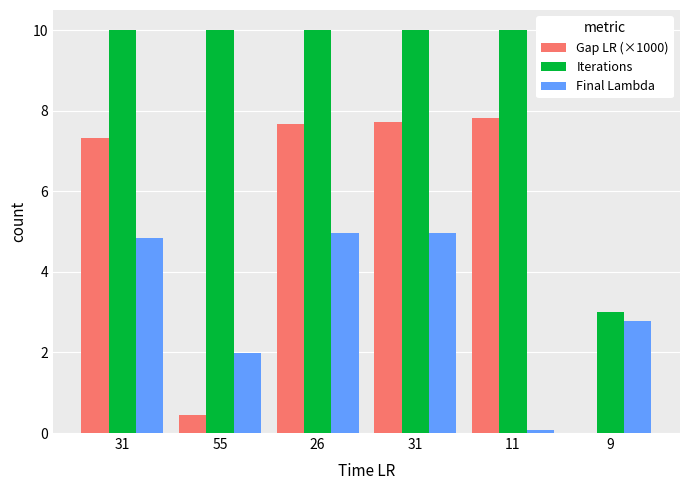

Count the number of data series in this chart.

3